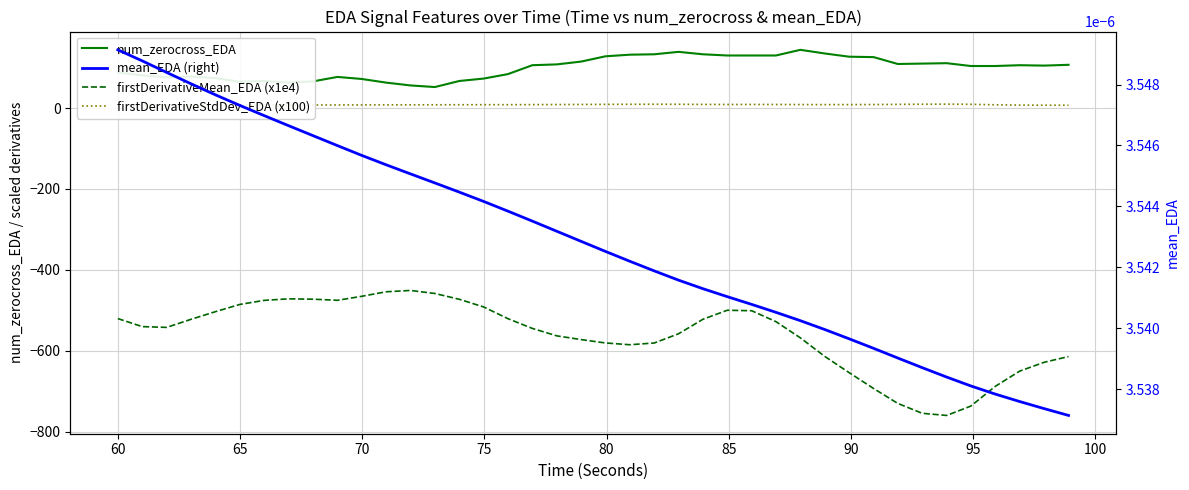

What are all the series names shown in the legend?

num_zerocross_EDA, firstDerivativeMean_EDA (x1e4), firstDerivativeStdDev_EDA (x100), mean_EDA (right)